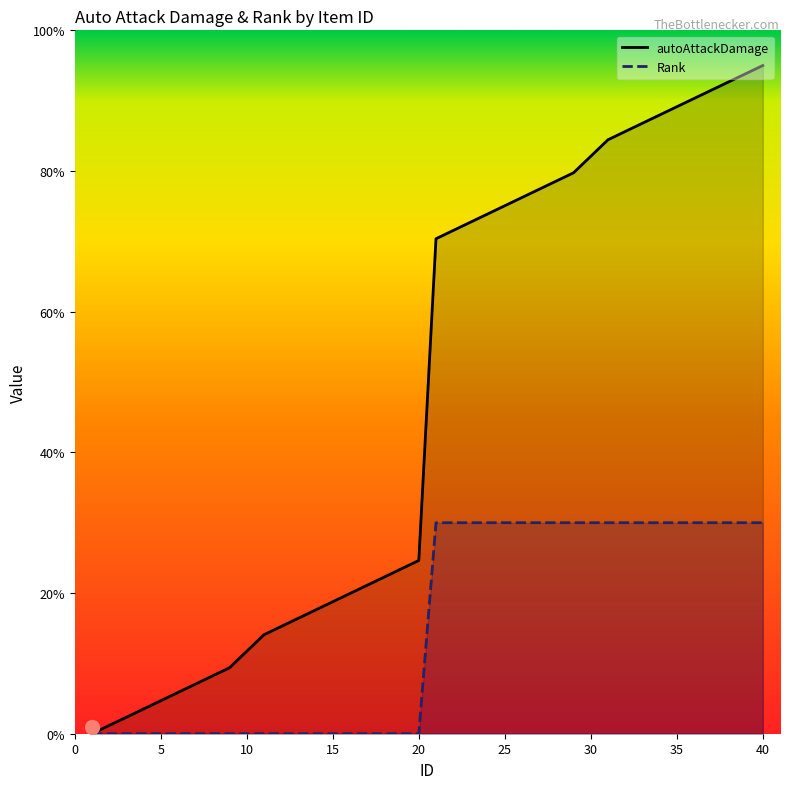

What is the difference between the maximum and minimum values in the Rank series?

30.0